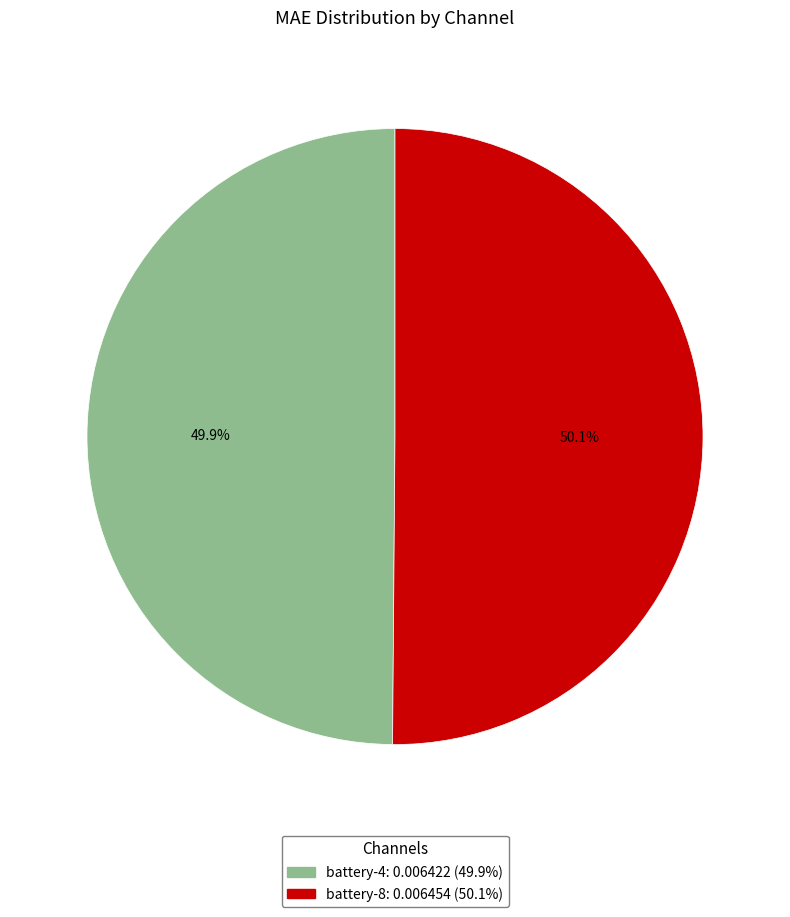

The battery-4 slice represents 63% of the pie. True or false?

False